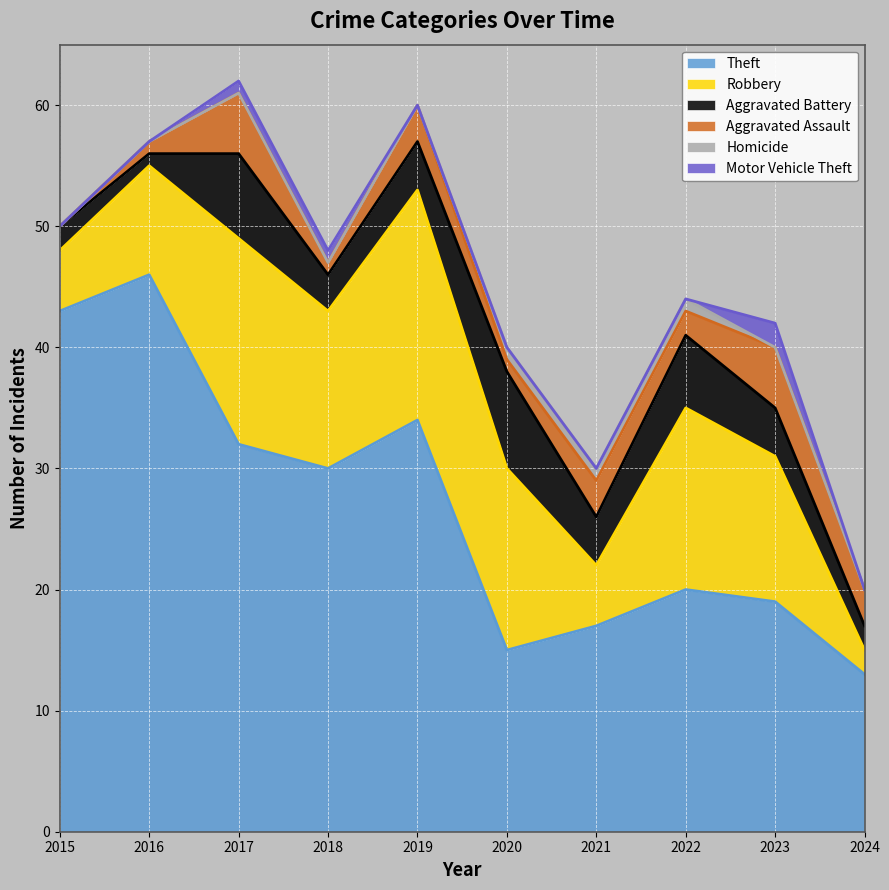

Is it true that Robbery equals 8 at 2020?

False